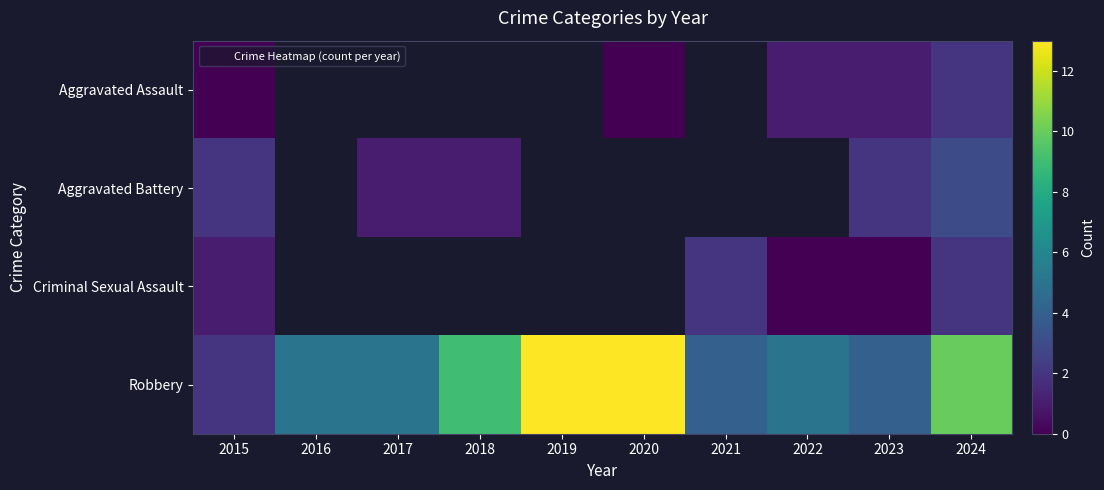

Between 2016 and 2024, which series saw the biggest shift?

Robbery